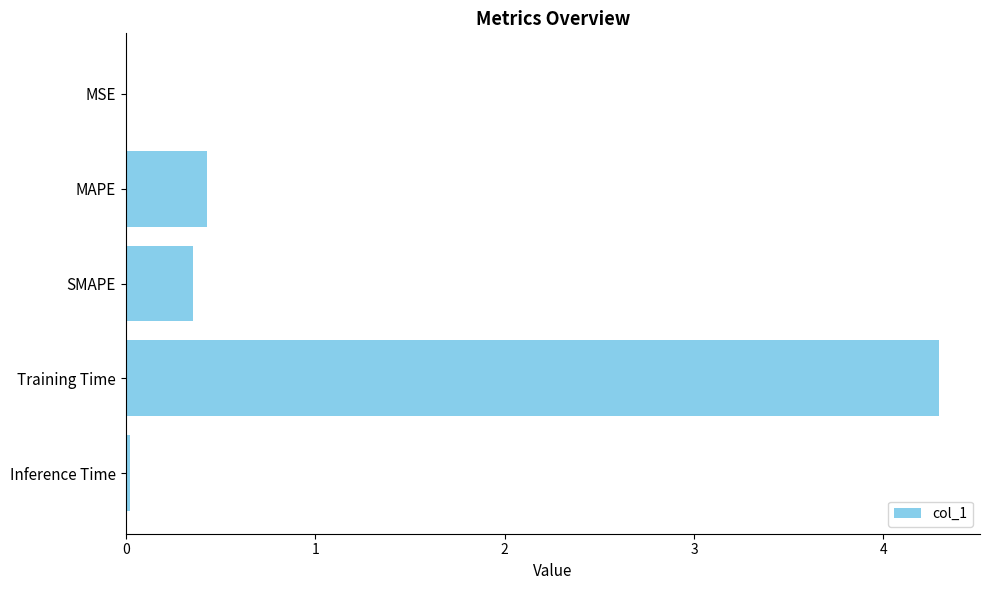

What is the approximate value at Training Time?

4.3